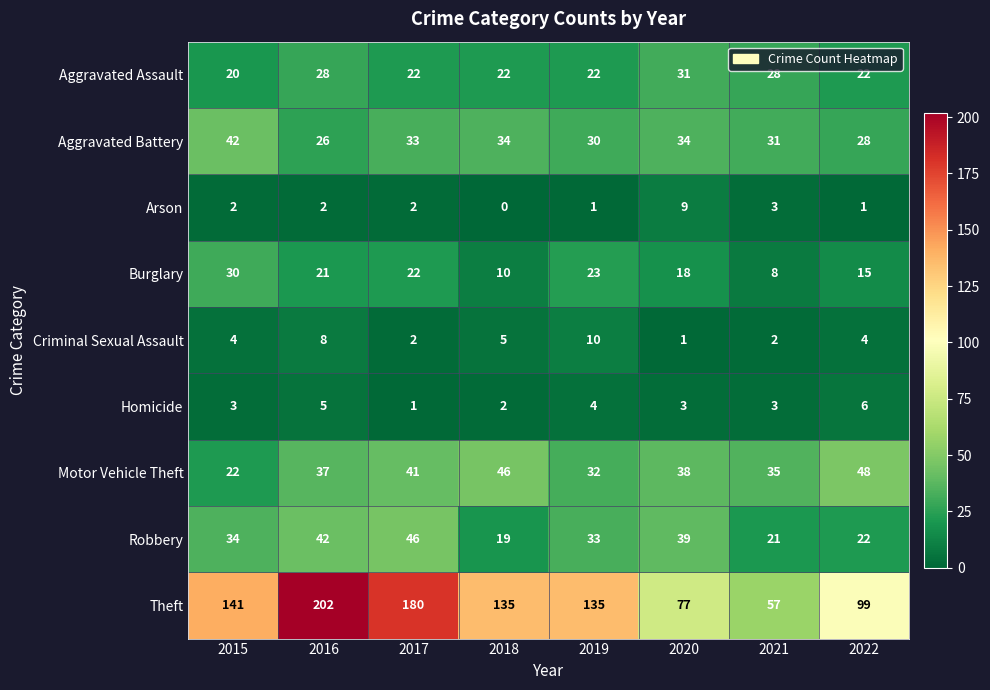

The value of Homicide at 2021 is 3. True or false?

True